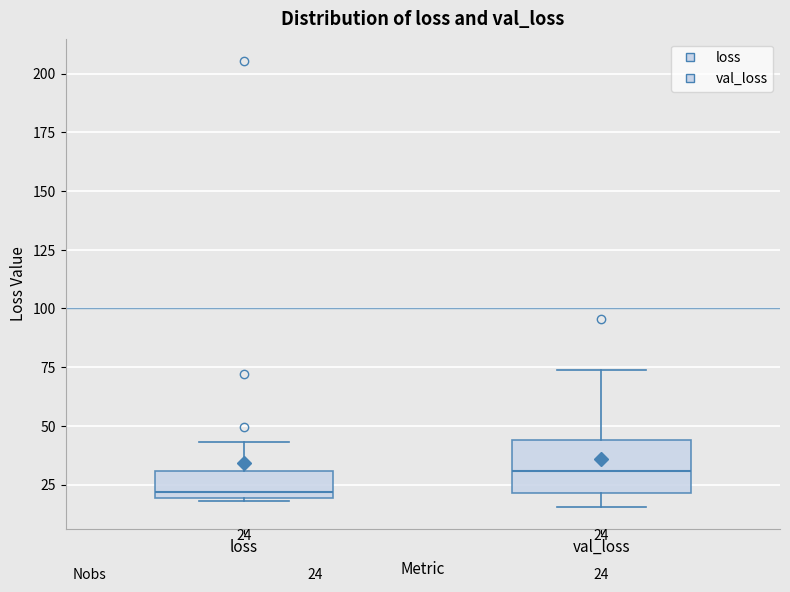

Which box is the tallest, from its lower edge to its upper edge?

val_loss